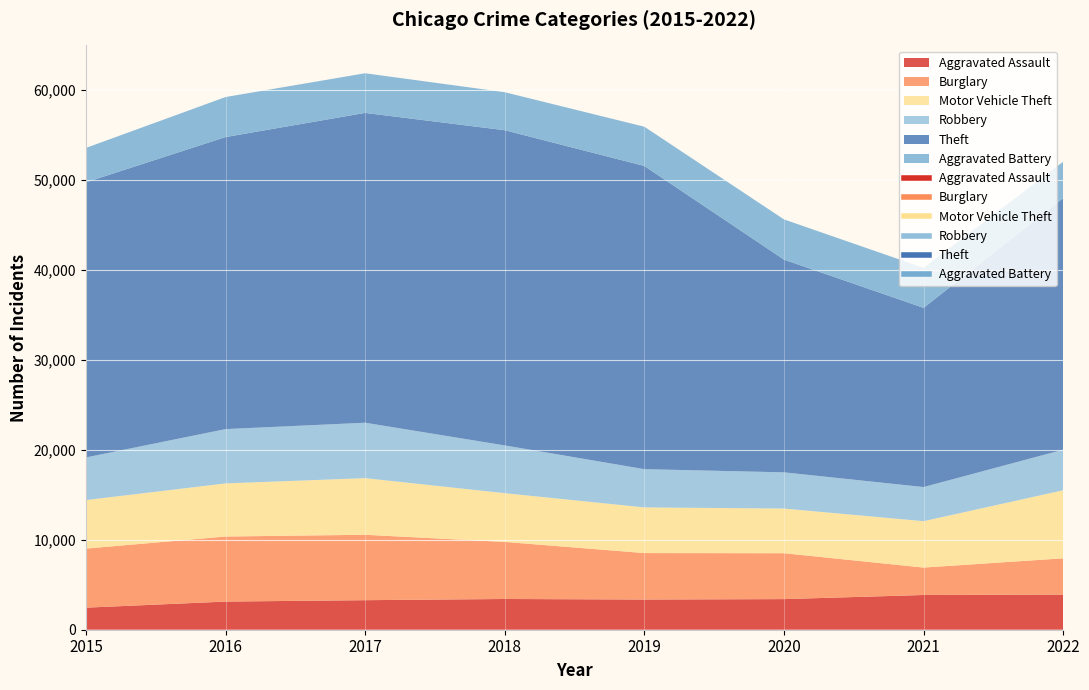

True or false: Aggravated Battery has a value of 1098 at 2016.

False